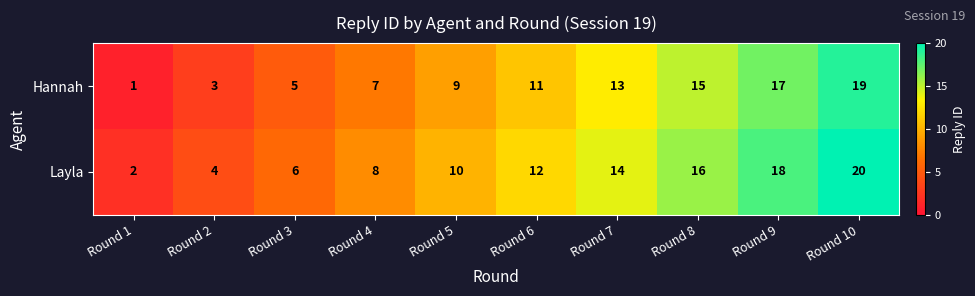

What is the average value of the Hannah series?

10